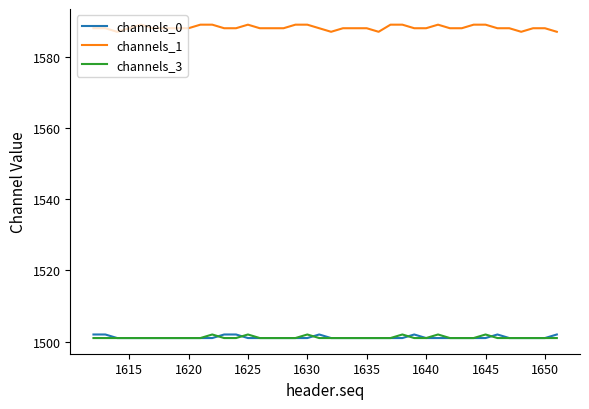

Which series has the widest spread of values?

channels_1